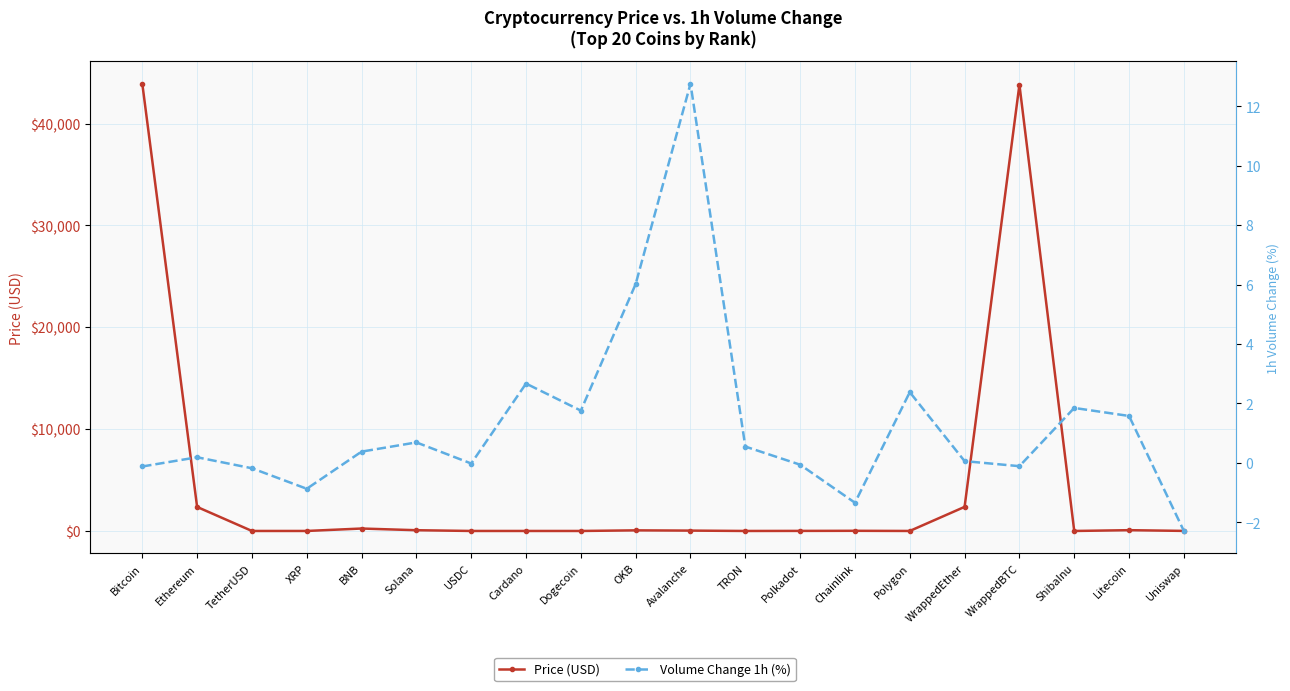

Reading left to right, transcribe all the data shown in this chart.

Price (USD): 43912.0	2359.9	1.0	0.7	240.1	74.3	1.0	0.6	0.1	60.8	36.3	0.1	7.3	16.3	0.9	2365.4	43814.2	0.0	78.0	6.6
Volume Change 1h (%): -0.1	0.2	-0.2	-0.9	0.4	0.7	-0.0	2.7	1.8	6.0	12.8	0.6	-0.1	-1.3	2.4	0.1	-0.1	1.9	1.6	-2.3